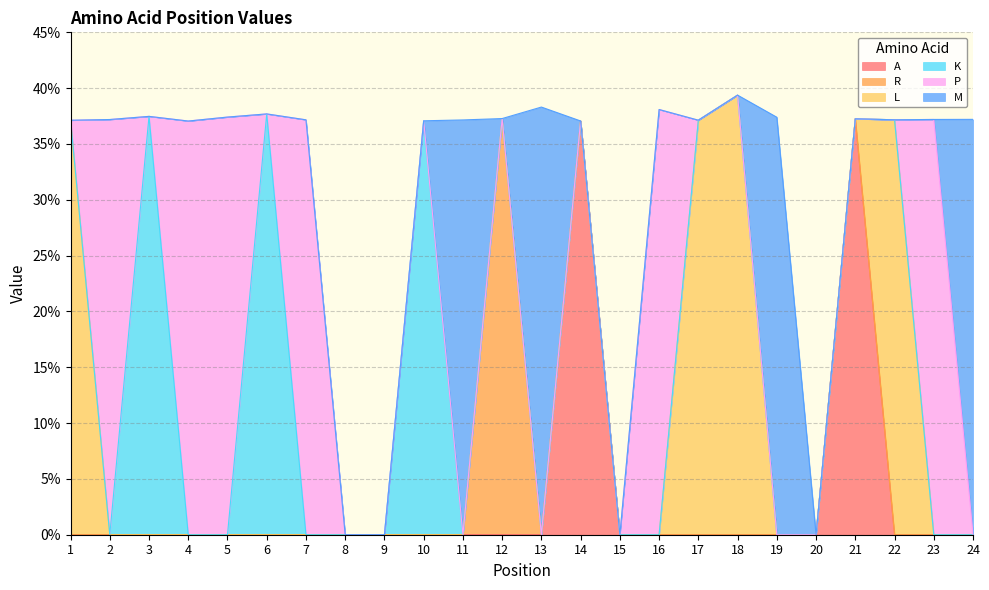

Which series changed the most between 11 and 16?

P